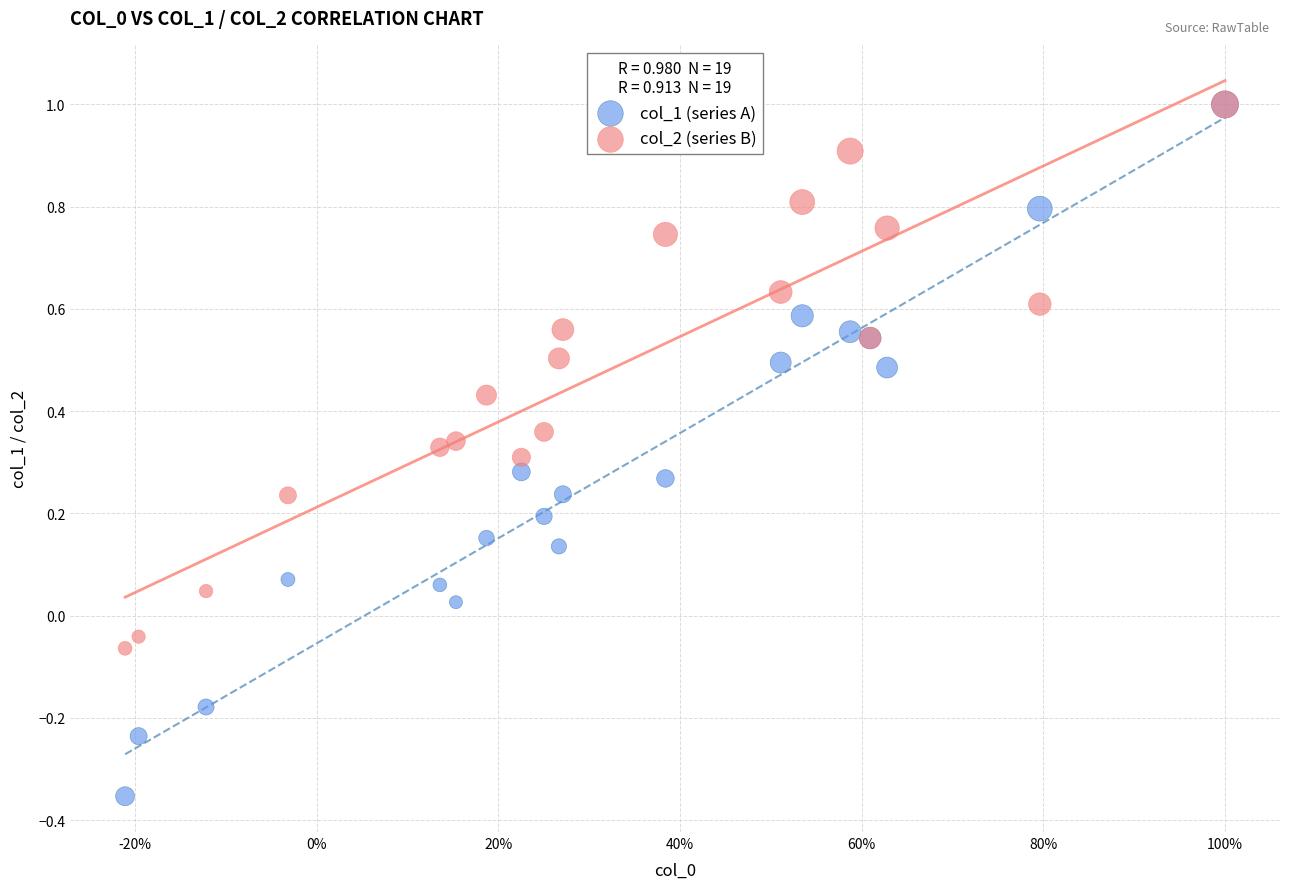

Which series reaches the minimum Y coordinate?

col_1 (series A)